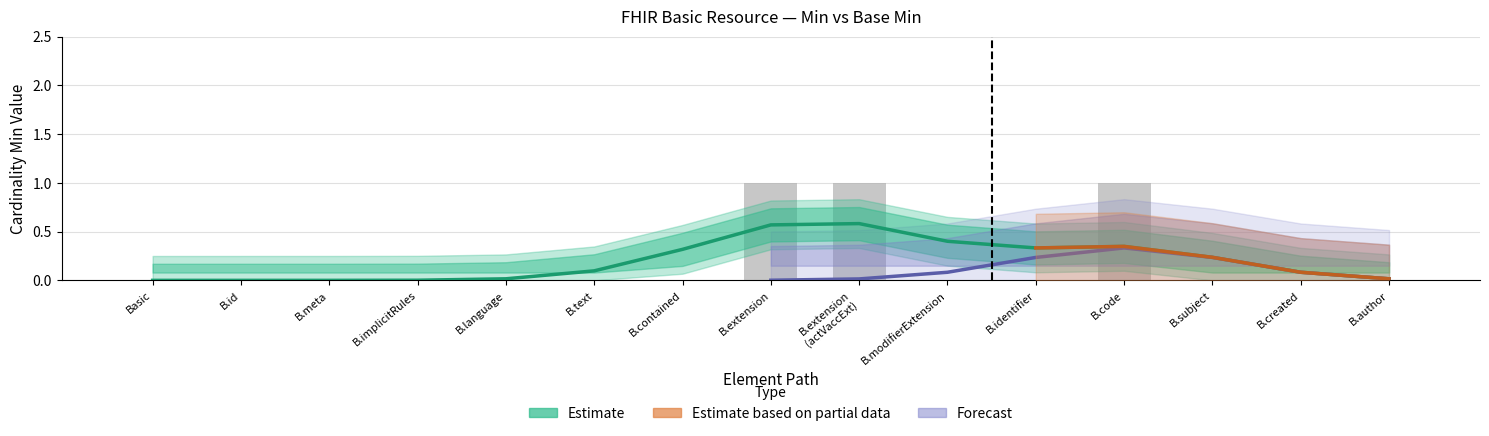

Which has a higher value, B.text or Basic?

B.text